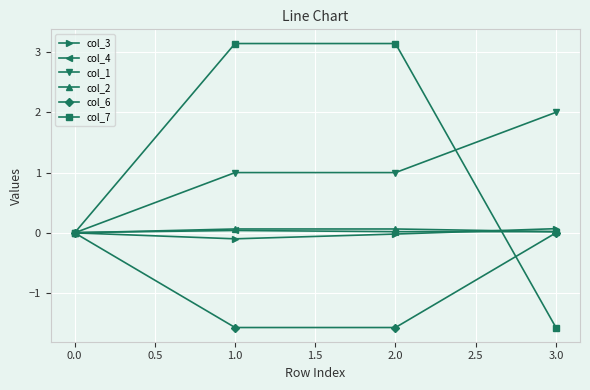

Which series has the widest spread of values?

col_7